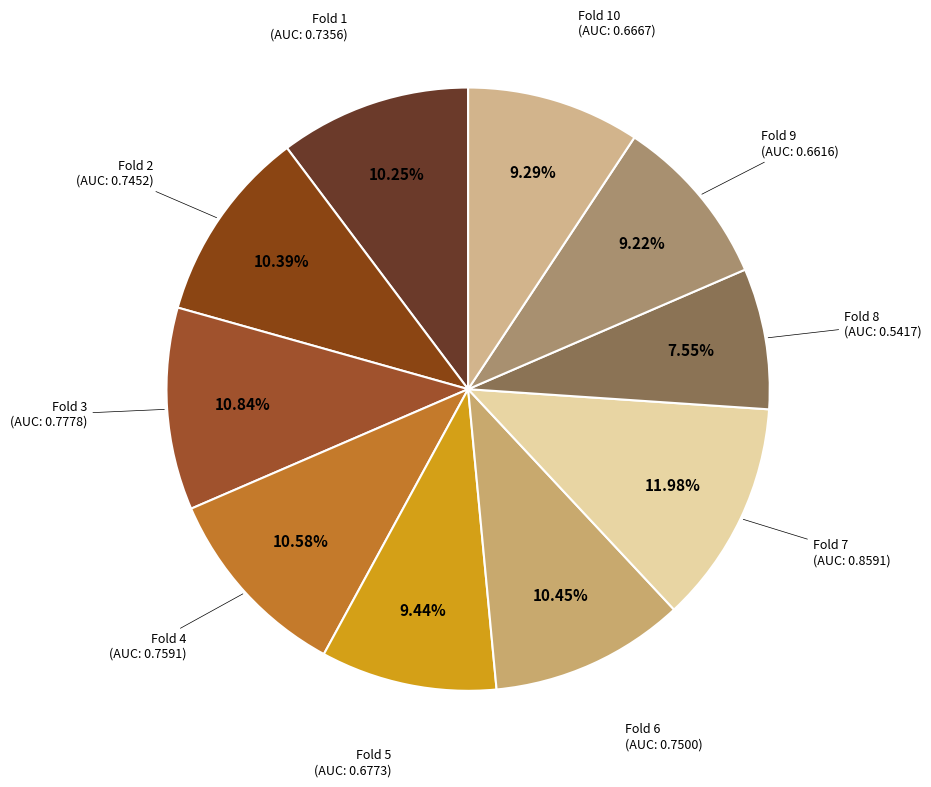

Does any single category account for the majority?

No